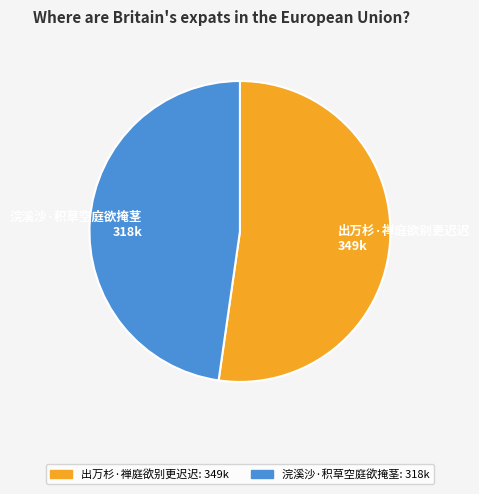

Does 浣溪沙·积草空庭欲掩茎 account for over 50% of the chart?

No